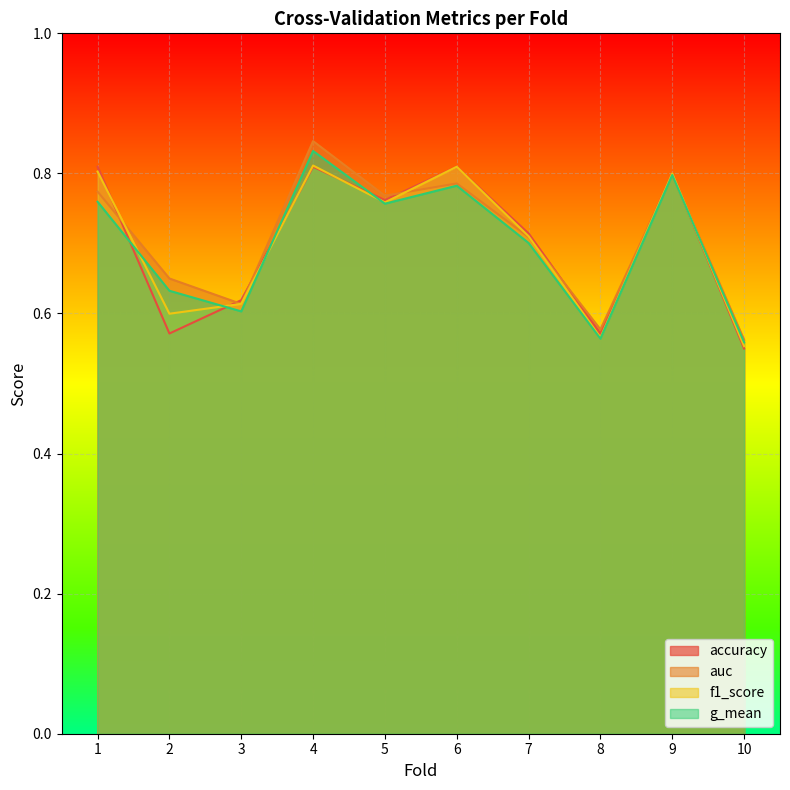

What is the minimum value for g_mean?

0.6